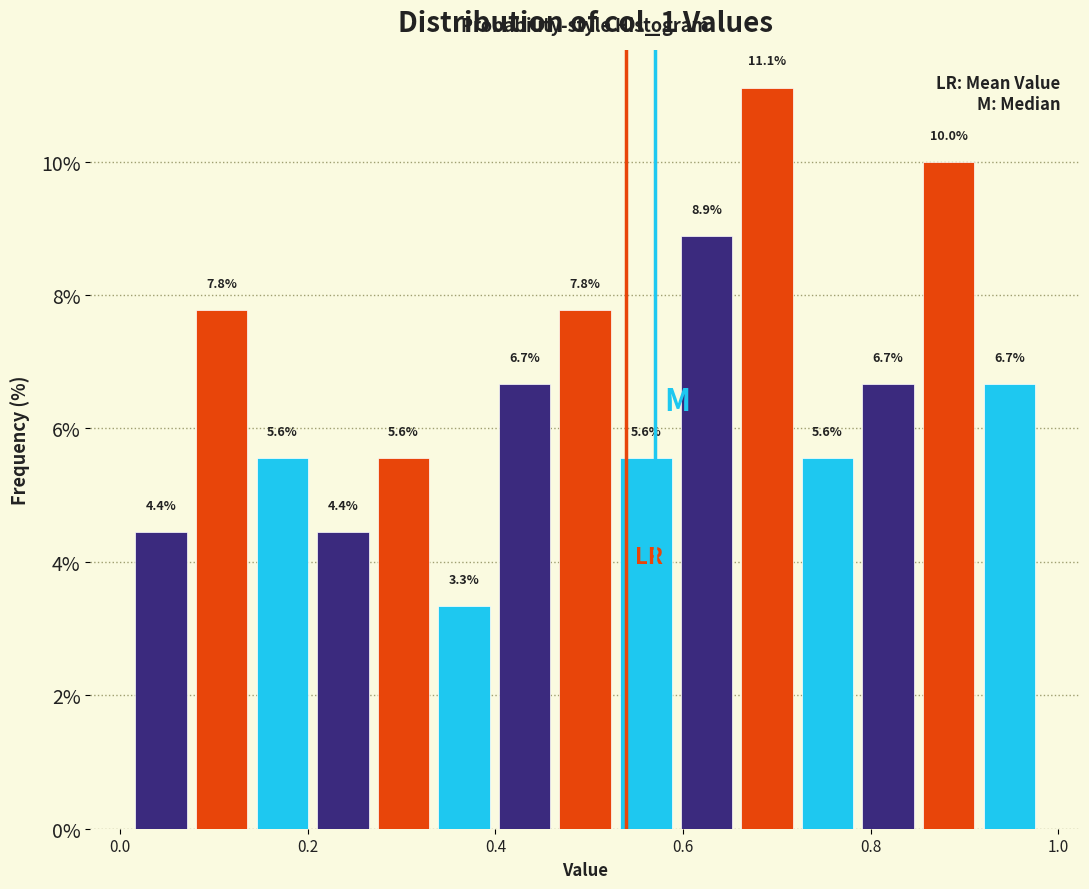

Around what value on the x-axis is the tallest bar? Give the approximate position of its centre, as read against the axis.

0.68